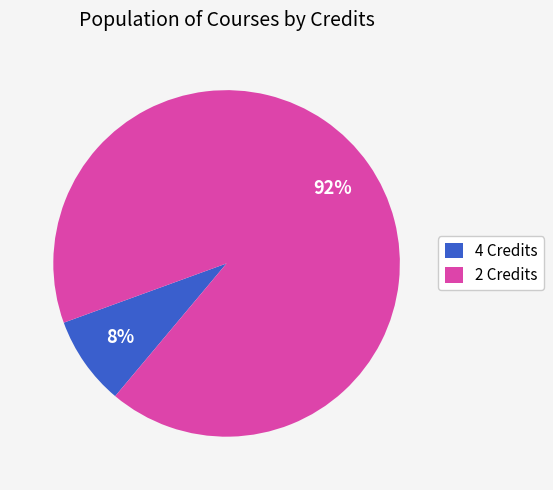

Which slice is the largest?

2 Credits